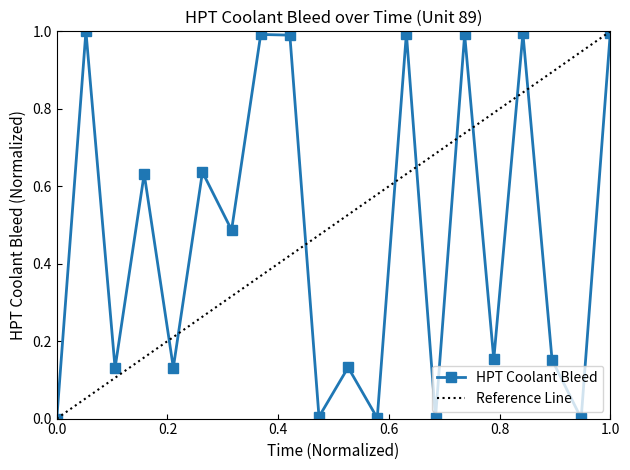

How many points are lower than both their immediate neighbors (excluding endpoints)?

8